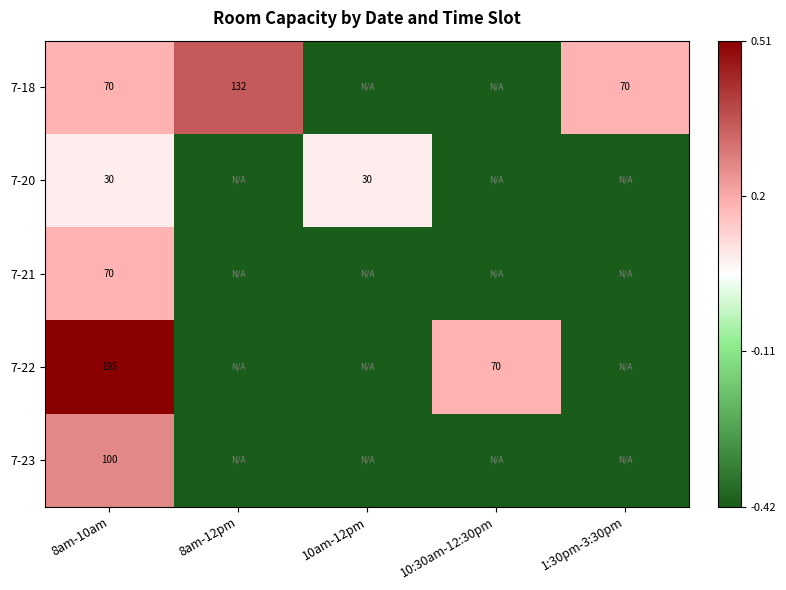

The value of 7-20 at 8am-12pm is -0.2. True or false?

False